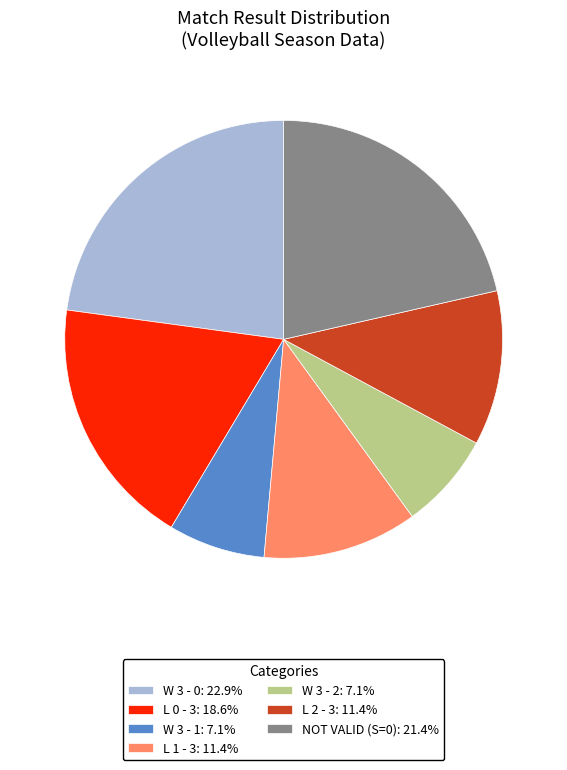

Combined, do L 0 - 3: 18.6% and W 3 - 2: 7.1% account for over 50%?

No